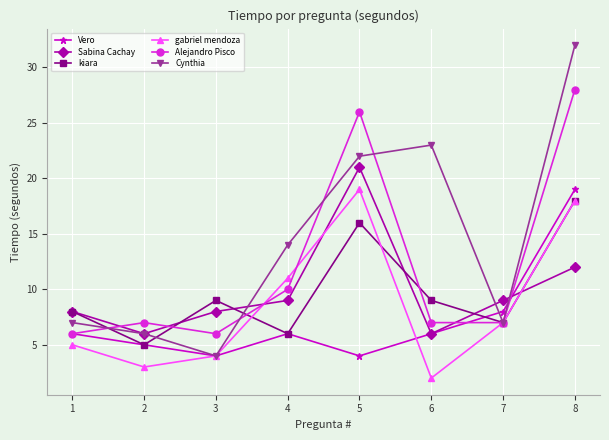

True or false: Alejandro Pisco has a value of 6 at 3.

True